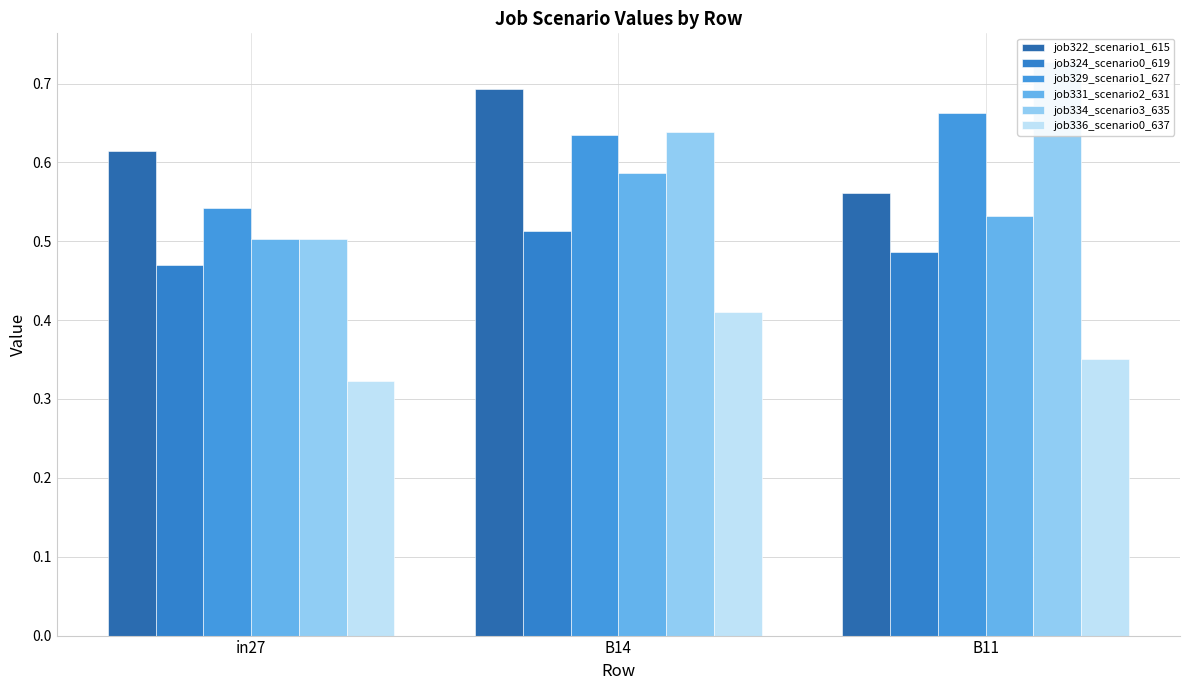

Which series has the largest range (max minus min)?

job334_scenario3_635